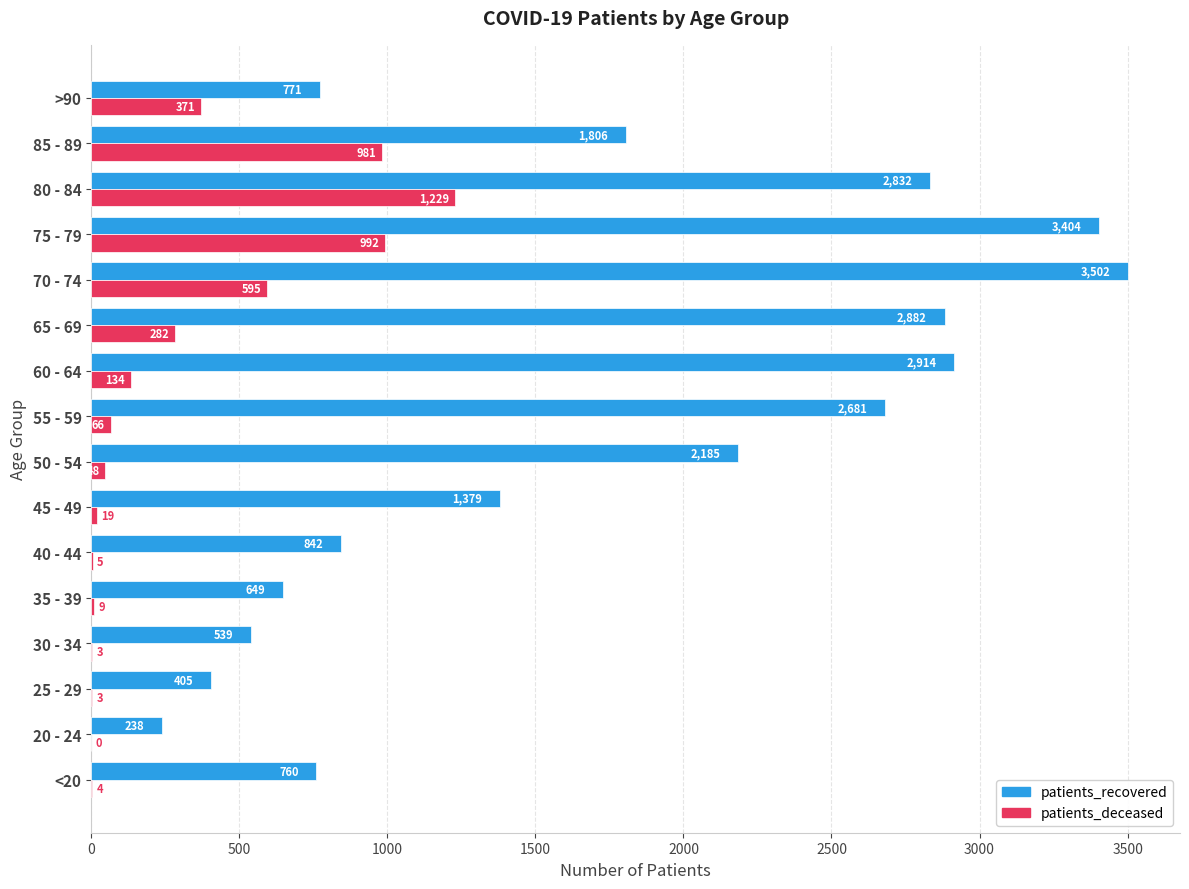

What is the average value of the patients_deceased series?

296